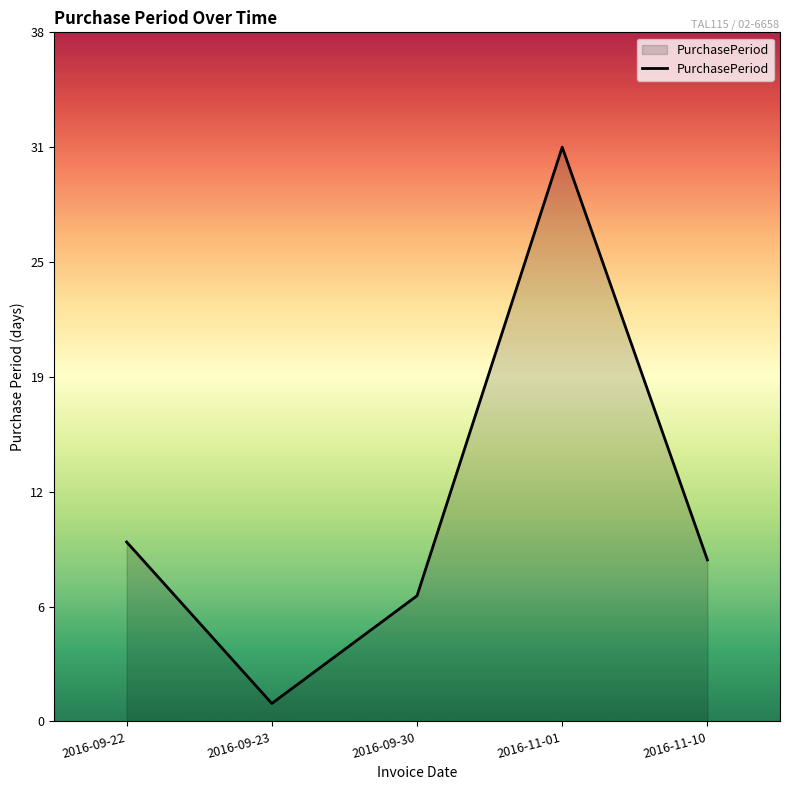

What is the sum of all values?

59